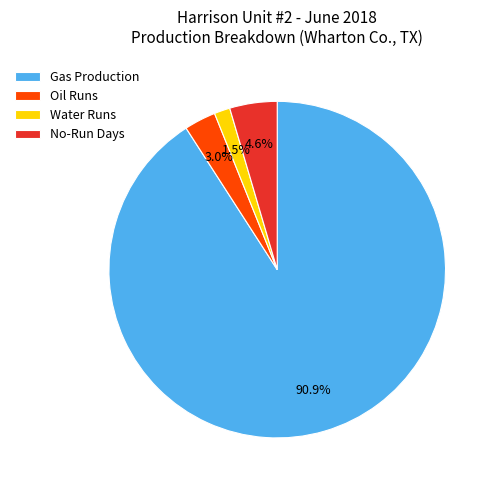

How many slices are in this pie chart?

4